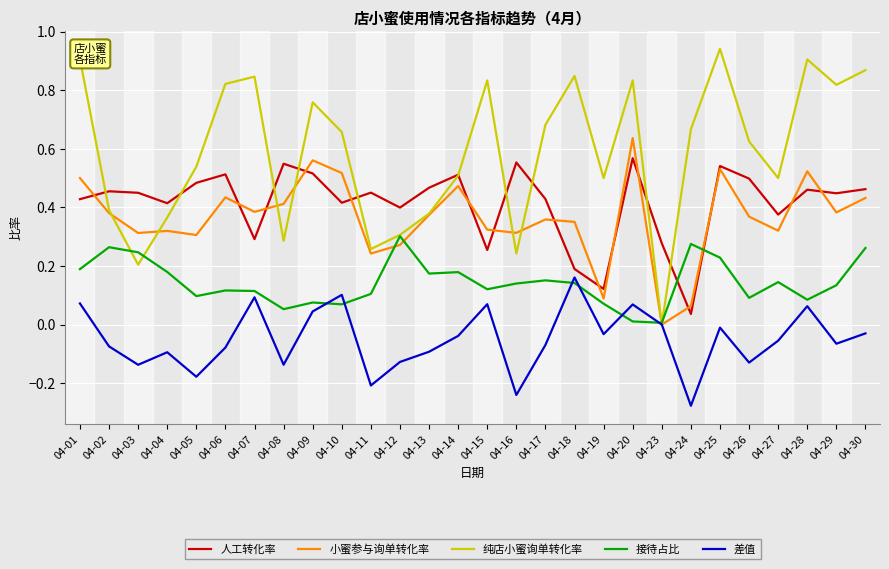

At 04-15, list the series in order from largest to smallest.

纯店小蜜询单转化率, 小蜜参与询单转化率, 人工转化率, 接待占比, 差值